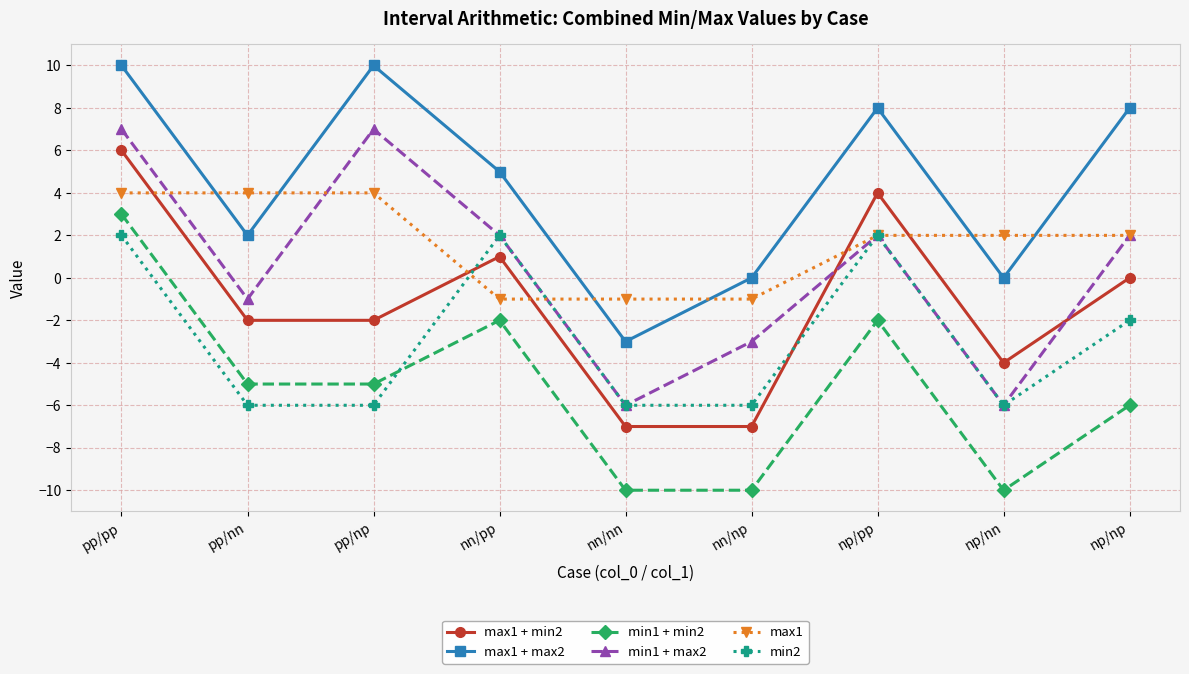

True or false: max1 + min2 has more than 1 points higher than both neighbors.

True